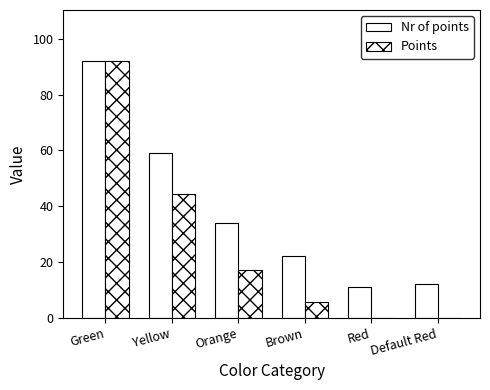

What is the label of the 6th bar from the left?

Default Red